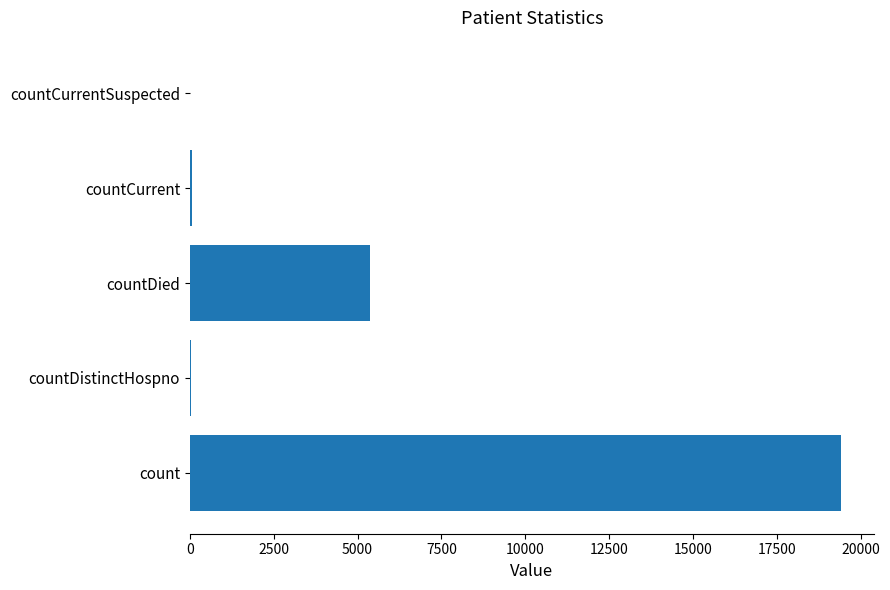

What is the maximum value shown in the chart?

19420